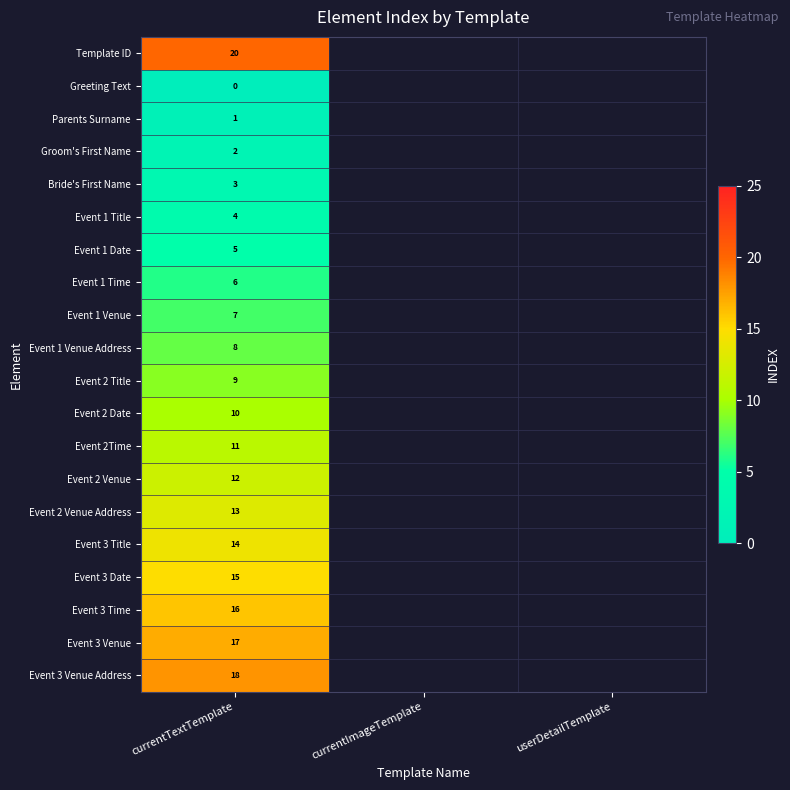

Rank the series at currentTextTemplate from highest to lowest value.

Template ID, Event 3 Venue Address, Event 3 Venue, Event 3 Time, Event 3 Date, Event 3 Title, Event 2 Venue Address, Event 2 Venue, Event 2Time, Event 2 Date, Event 2 Title, Event 1 Venue Address, Event 1 Venue, Event 1 Time, Event 1 Date, Event 1 Title, Bride's First Name, Groom's First Name, Parents Surname, Greeting Text